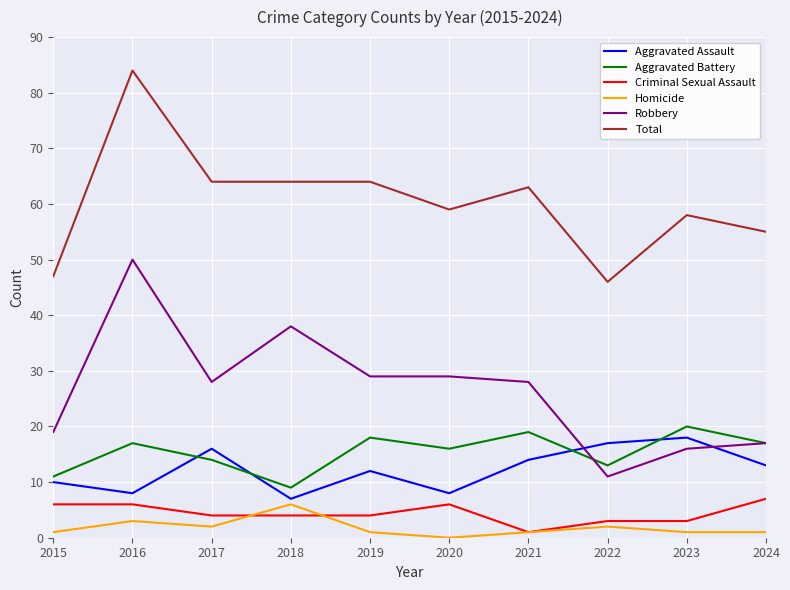

What value does the Criminal Sexual Assault series have at 2016?

6